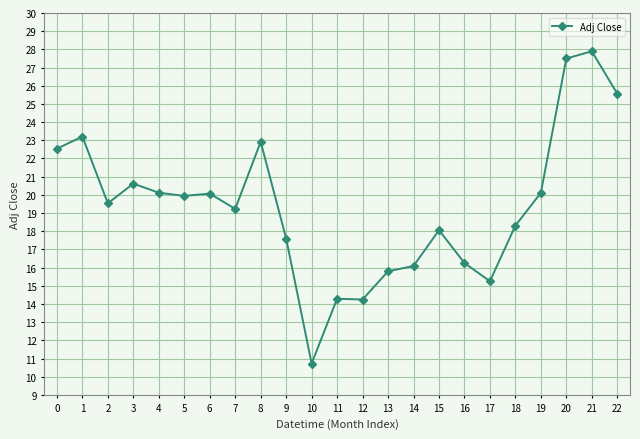

Is it true that the value at 16 is 28.7?

False